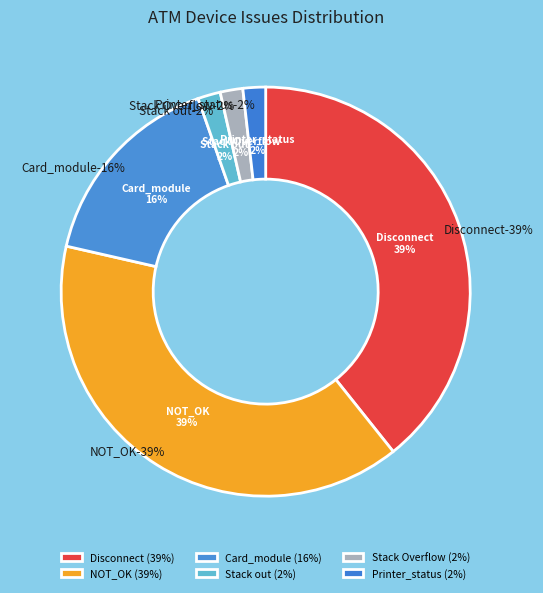

What is the largest slice in the pie chart?

Disconnect